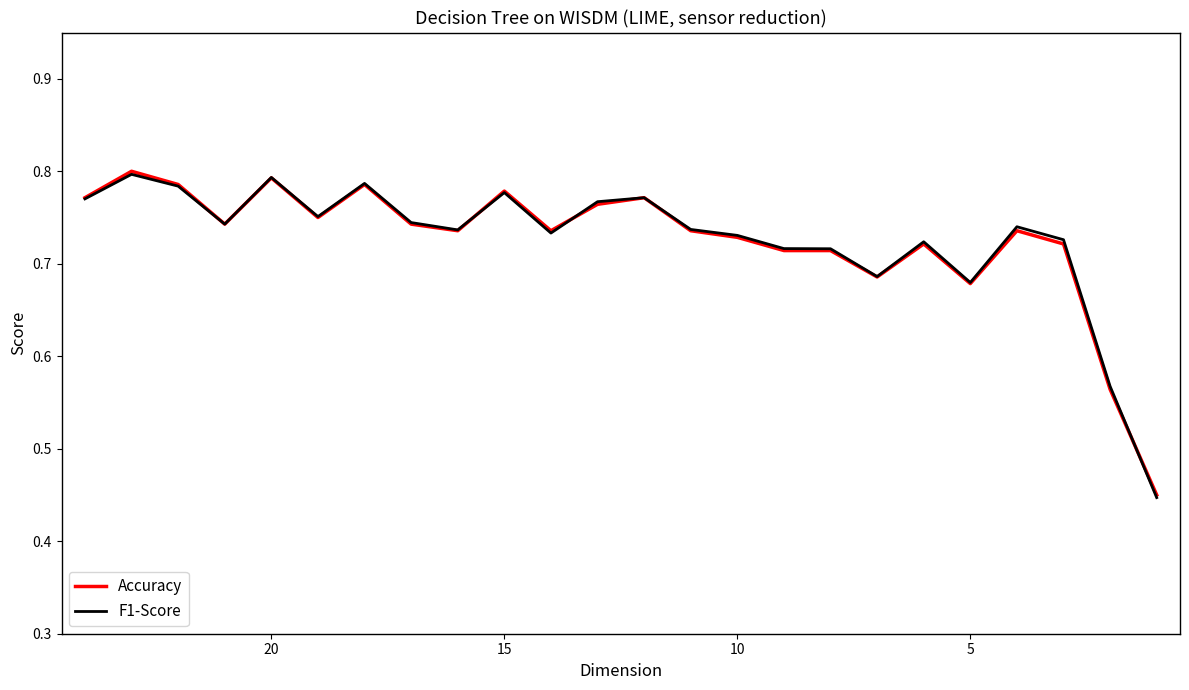

Which series has the largest total across all categories?

F1-Score